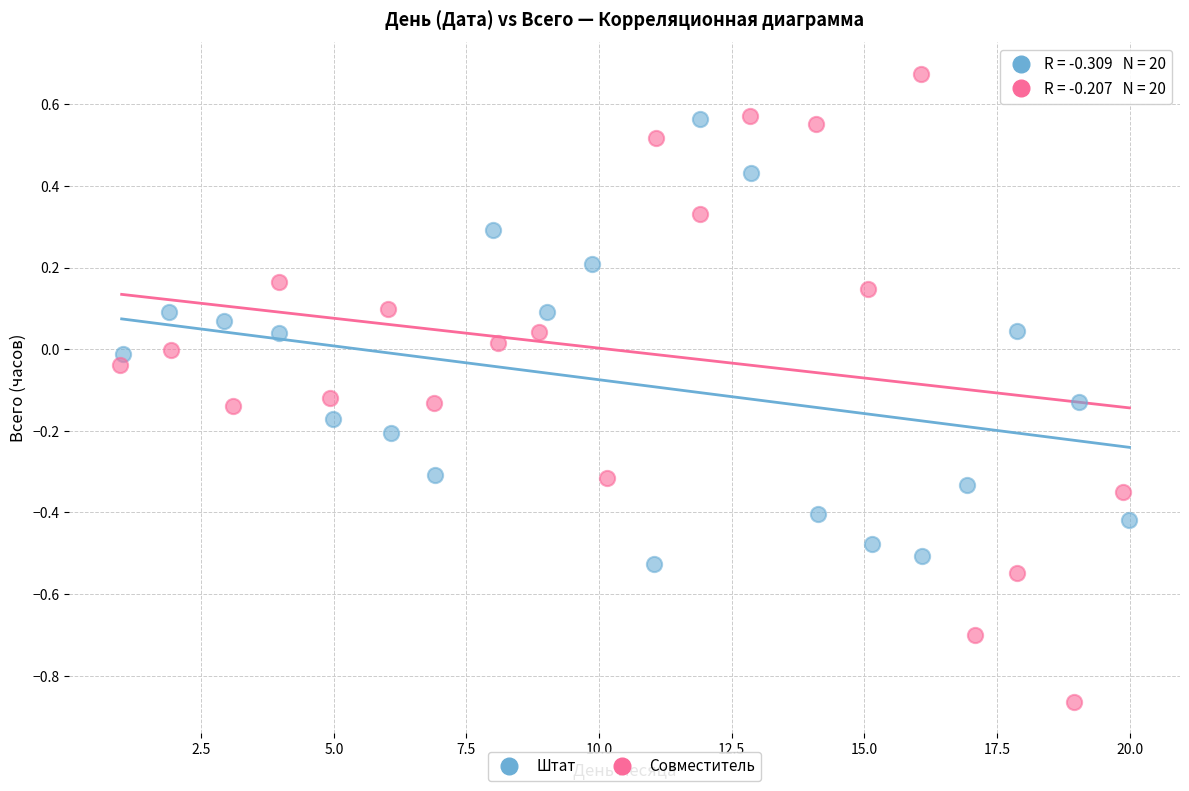

Which series has the largest Y range (max minus min)?

Совместитель